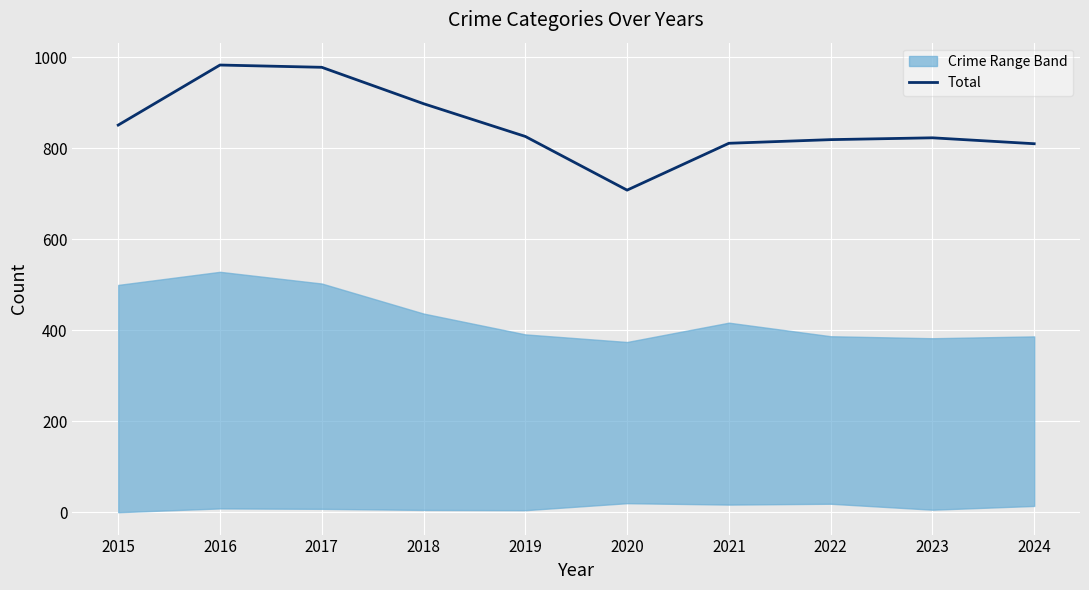

Approximately how many times larger is the value at 2020 compared to 2017?

0.7